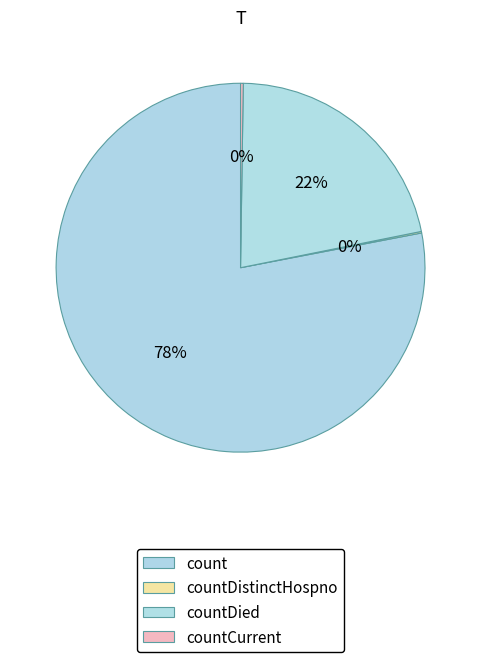

Which category has the biggest portion of the pie?

count